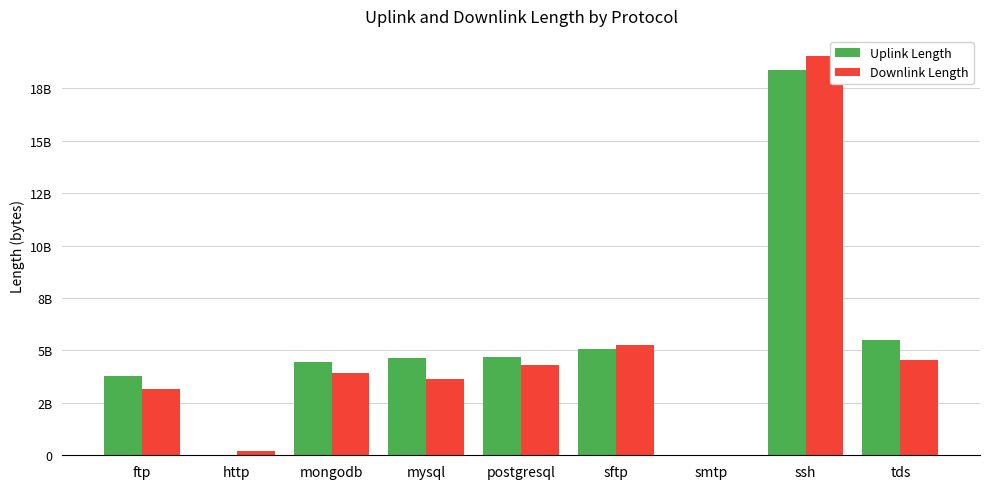

The Downlink Length series shows 140817077 at http. True or false?

False